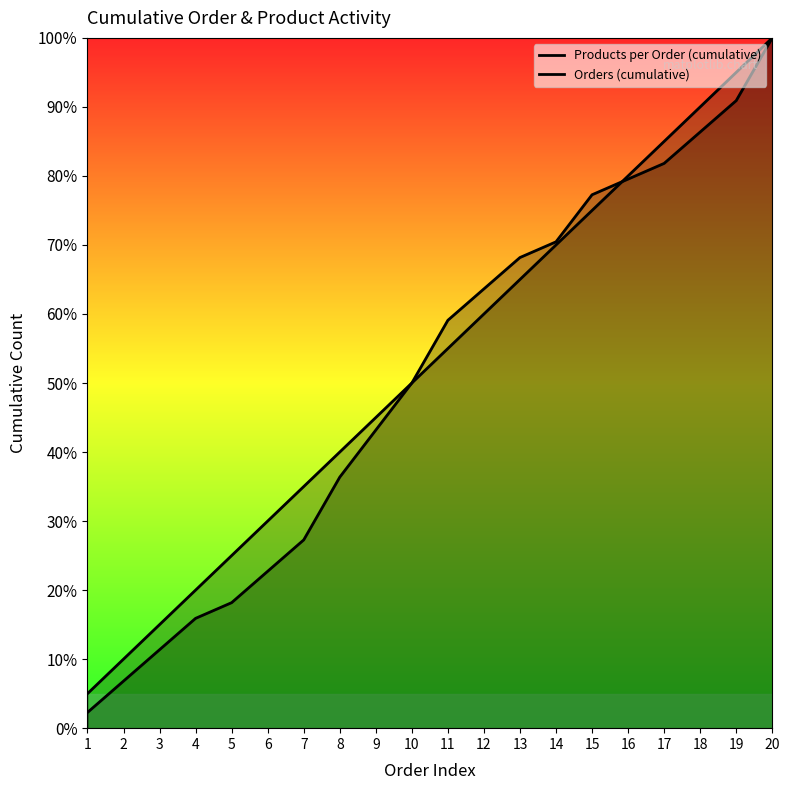

Count the number of data series in this chart.

2